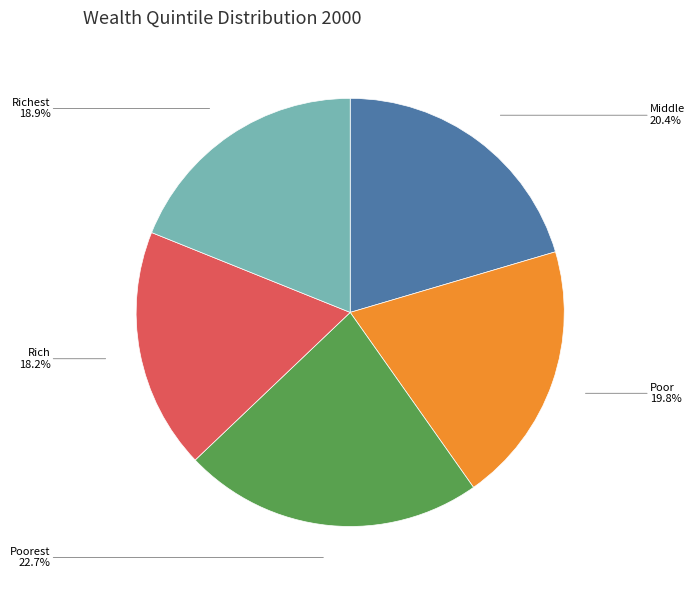

Is there any slice that represents more than half of the pie?

No